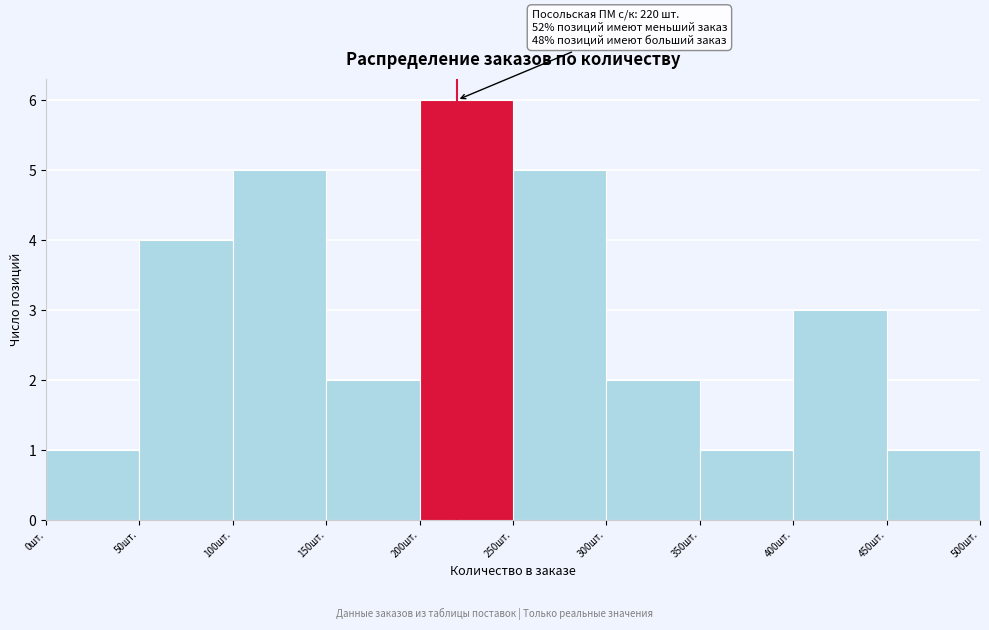

Over which range of the x-axis is the bar tallest?

200 to 250